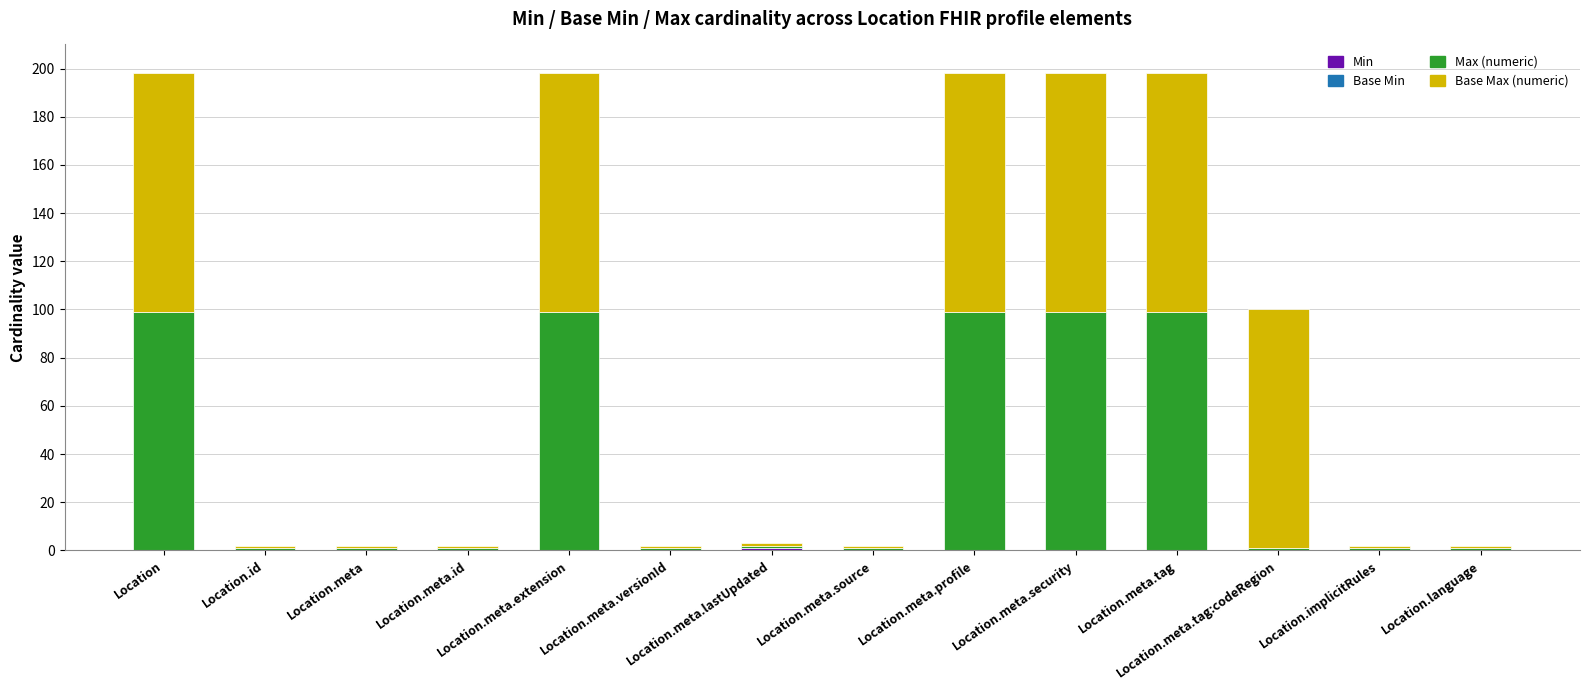

What is the total value across all series at Location.meta.lastUpdated?

3